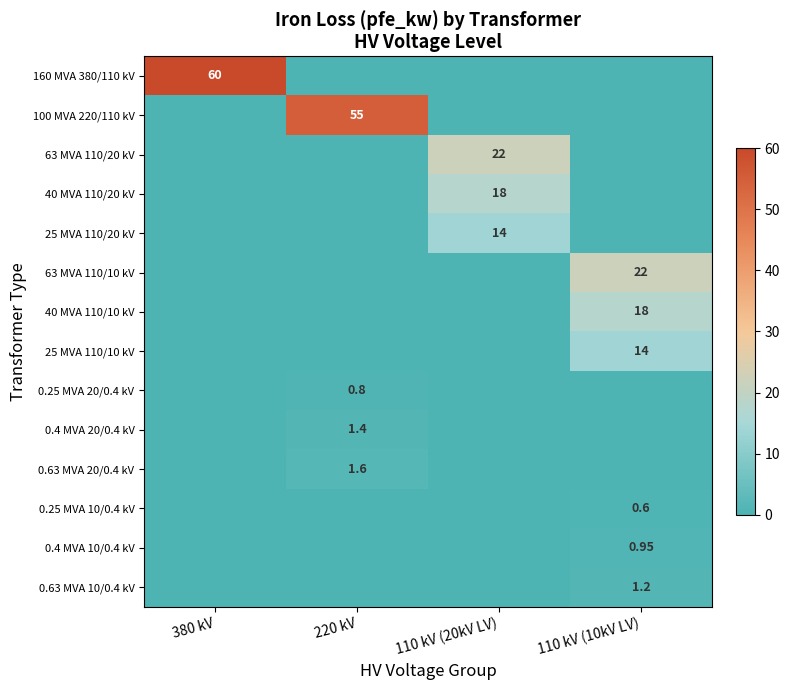

Rank the series at 110 kV (10kV LV) from lowest to highest value.

160 MVA 380/110 kV, 100 MVA 220/110 kV, 63 MVA 110/20 kV, 40 MVA 110/20 kV, 25 MVA 110/20 kV, 0.25 MVA 20/0.4 kV, 0.4 MVA 20/0.4 kV, 0.63 MVA 20/0.4 kV, 0.25 MVA 10/0.4 kV, 0.4 MVA 10/0.4 kV, 0.63 MVA 10/0.4 kV, 25 MVA 110/10 kV, 40 MVA 110/10 kV, 63 MVA 110/10 kV